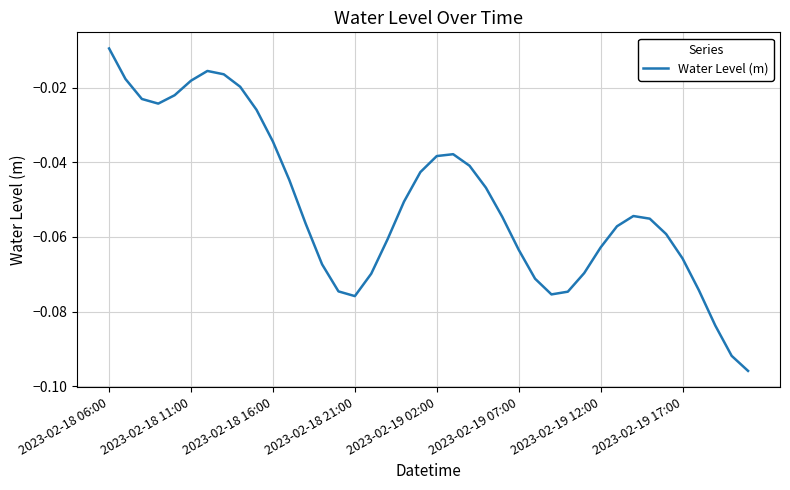

How many lines are shown in the chart?

1